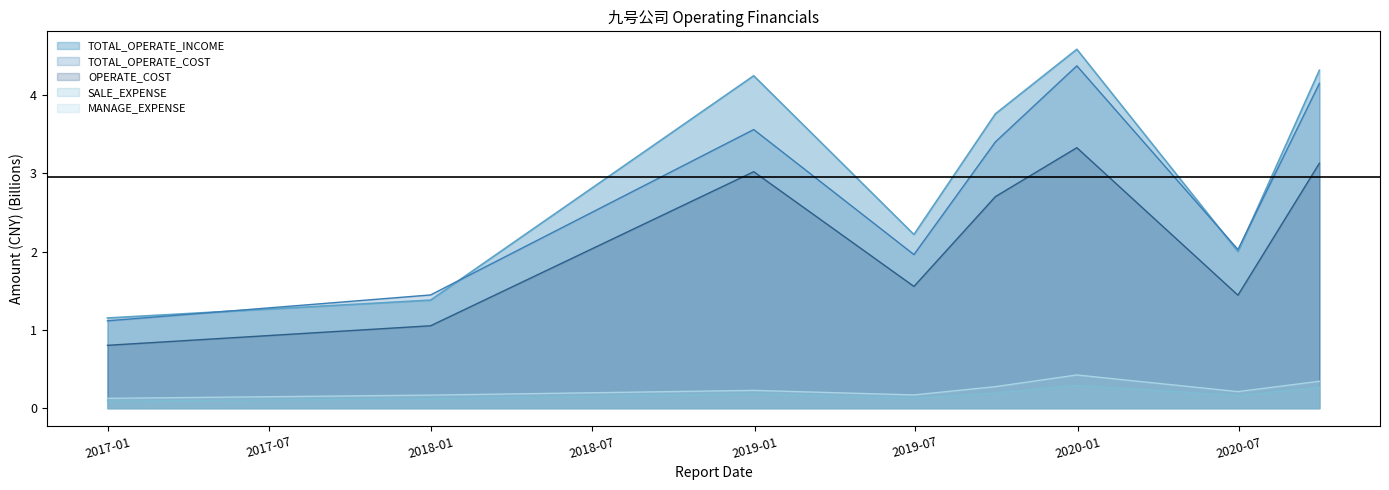

Is the value of TOTAL_OPERATE_INCOME at 2019-12-31 greater than the value of SALE_EXPENSE at 2017-12-31?

Yes